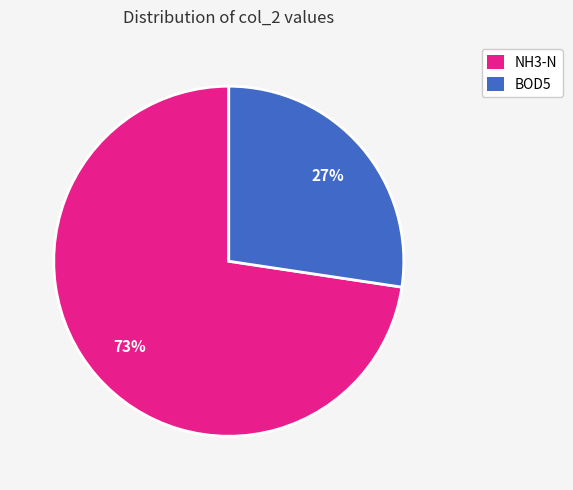

What percentage is the BOD5 slice, to the nearest percent?

27%